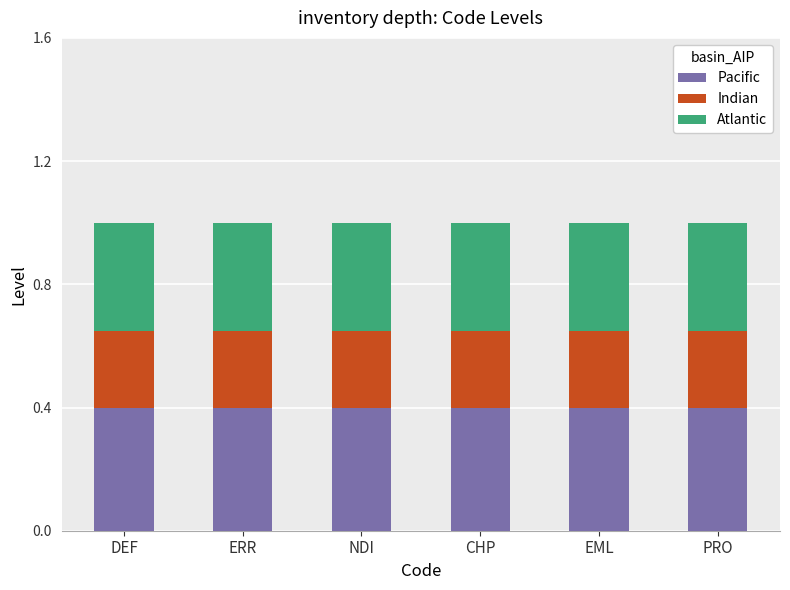

What is the maximum value for Pacific?

0.4